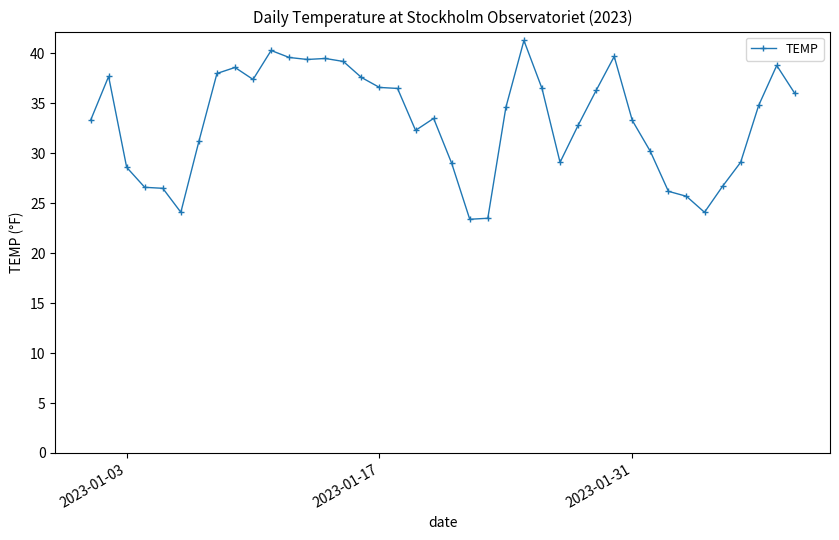

What is the average value?

33.2